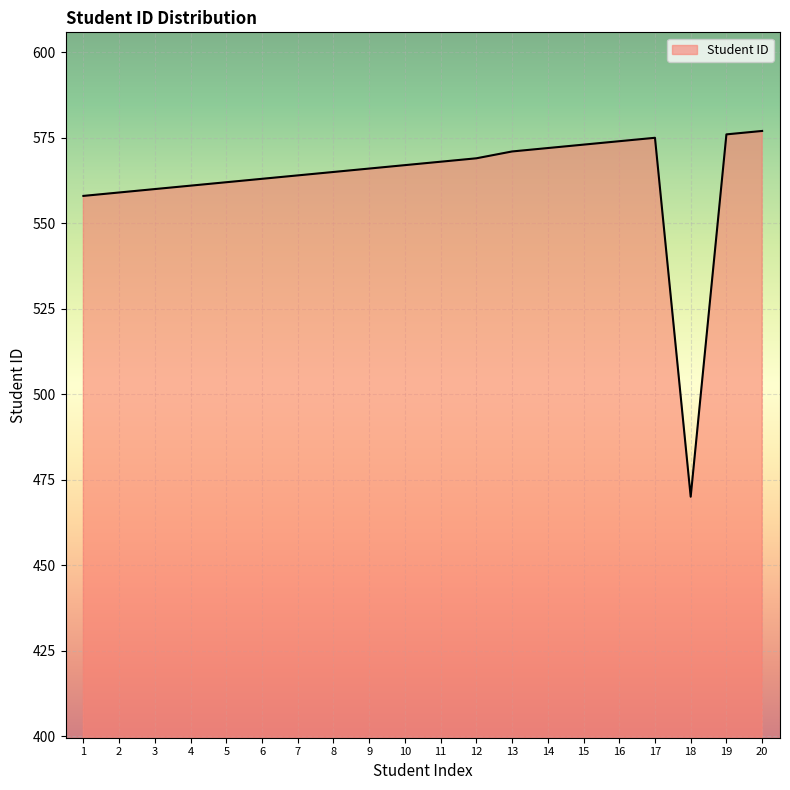

Does the chart display data point markers on the line(s)?

No